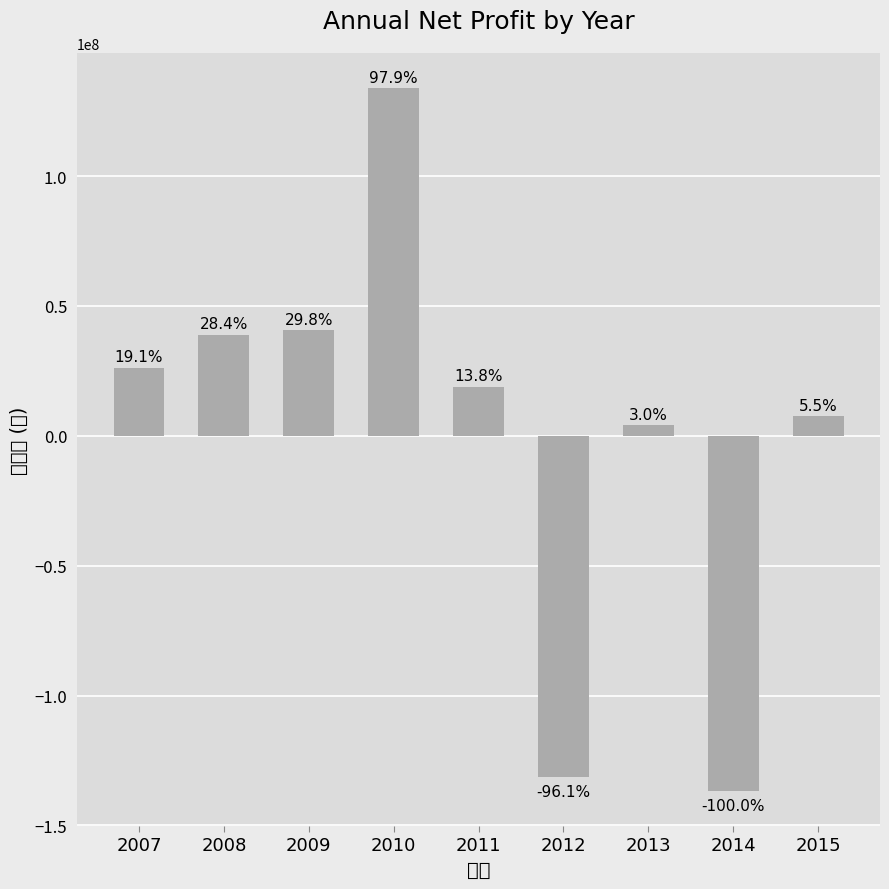

How many bars are there in total?

9